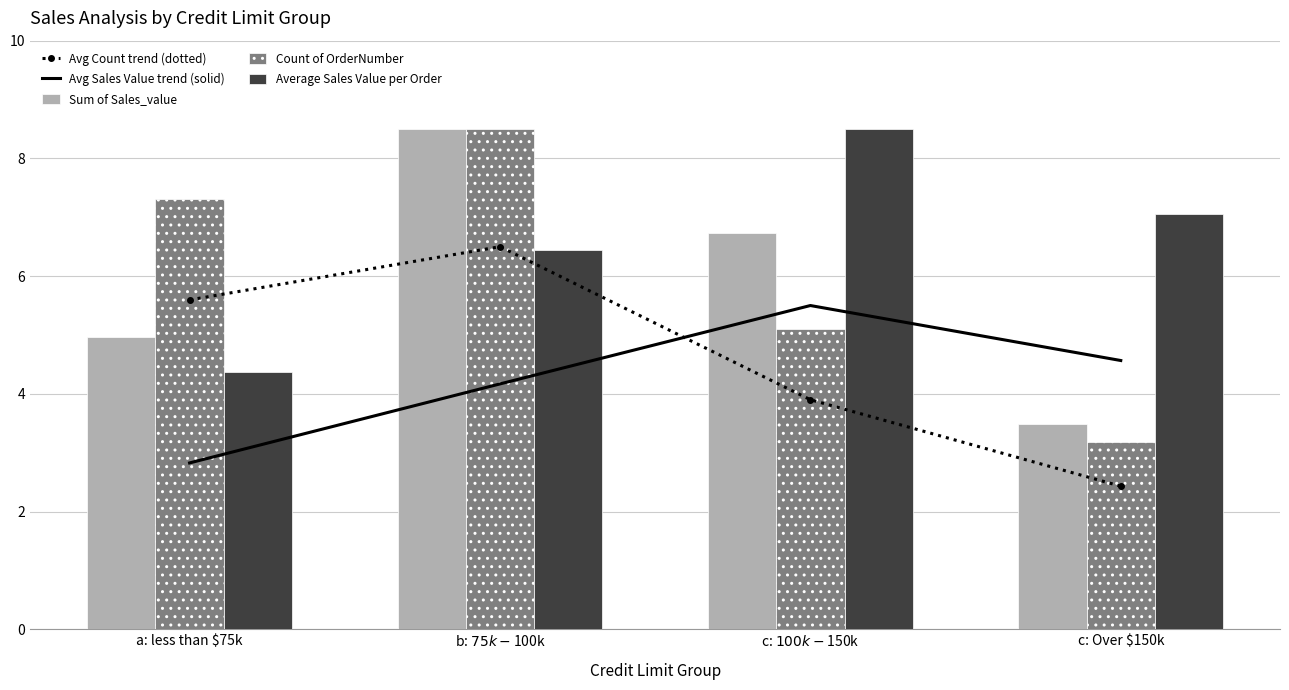

At how many categories does at least one series exceed 4?

4